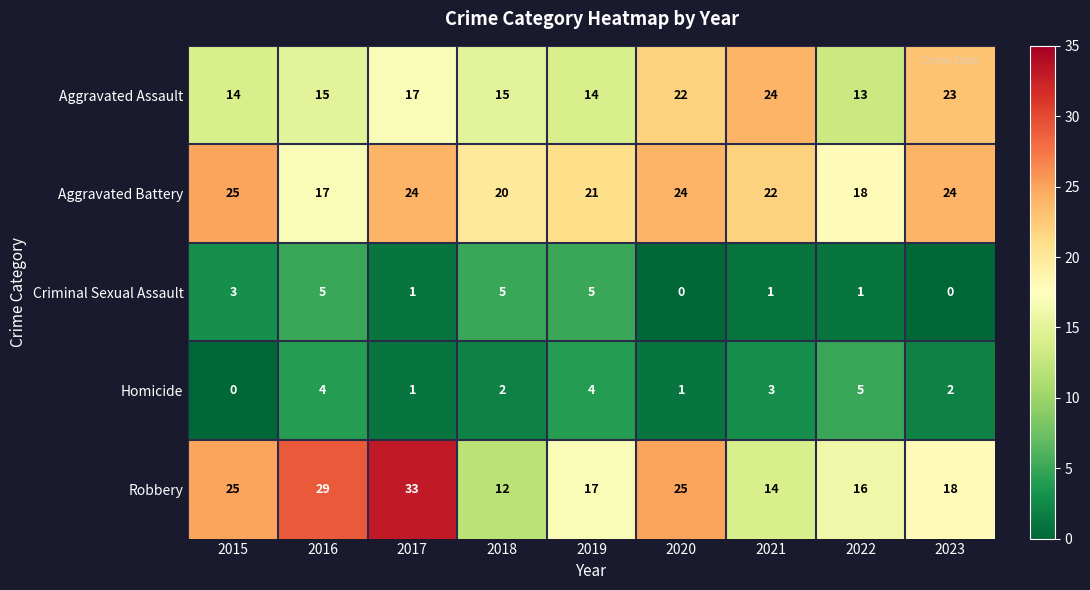

Between 2015 and 2017, which series saw the biggest shift?

Robbery